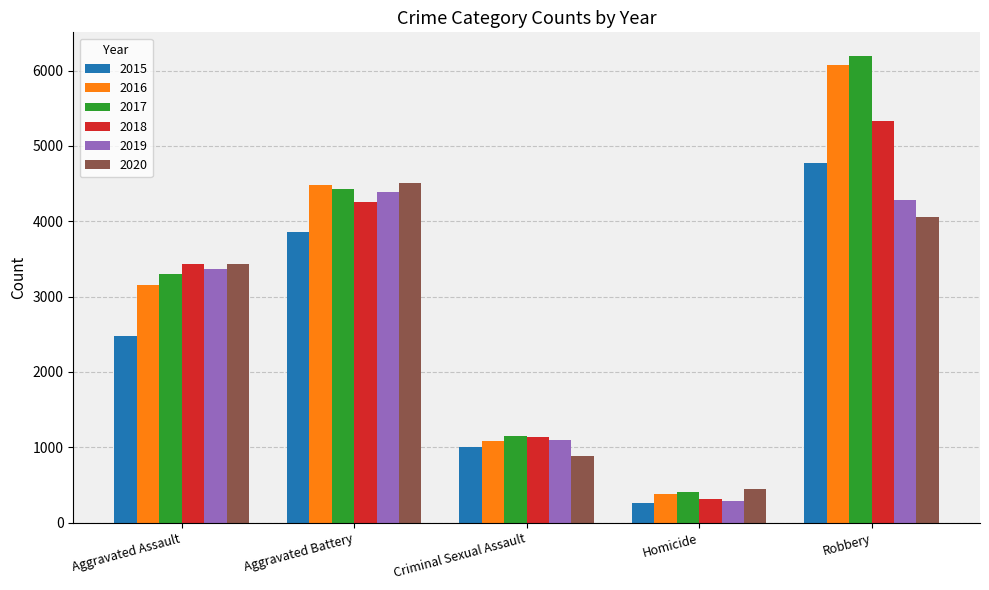

What is the label of the 4th bar from the right?

Aggravated Battery